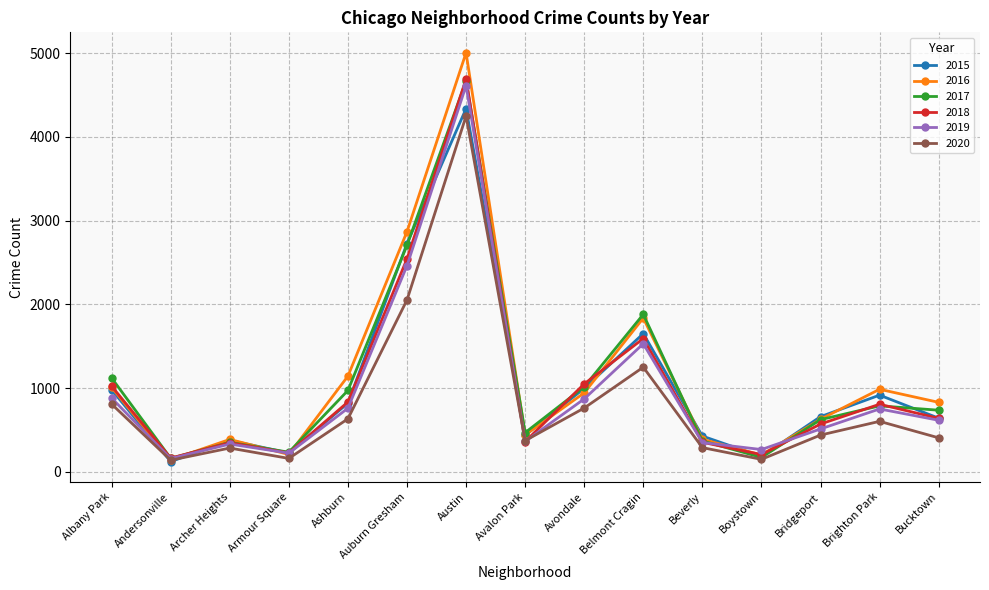

Which series has the widest spread of values?

2016